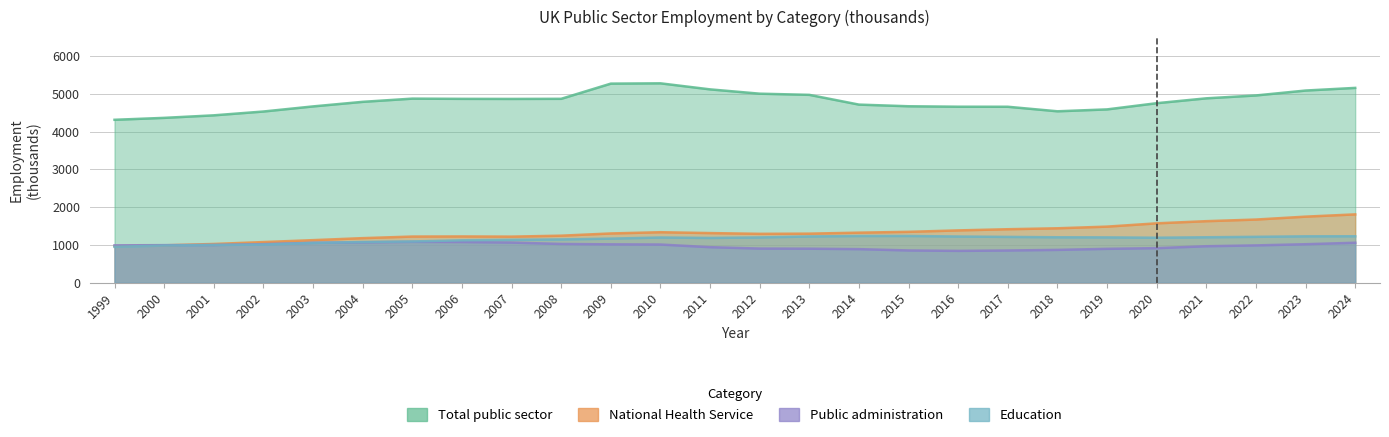

Which series has the largest total across all categories?

Total public sector